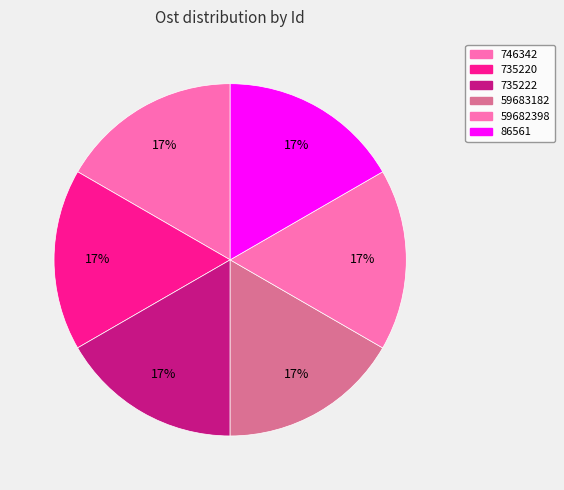

To the nearest percent, what is the combined percentage of 59682398 and 59683182?

33%